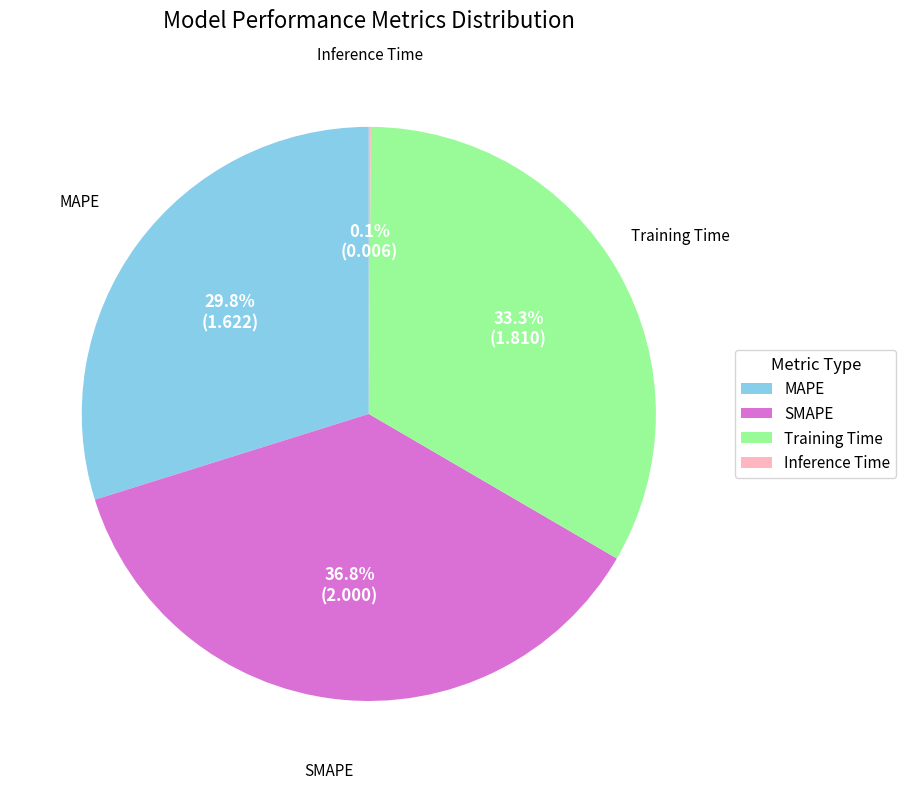

What portion of the pie excludes MAPE?

70.2%